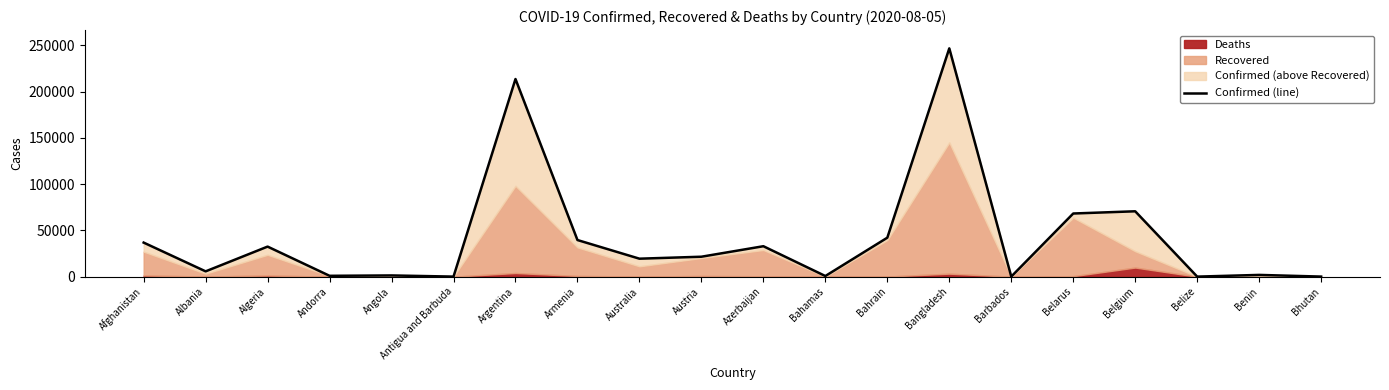

Rank the categories by value from lowest to highest.

Belize, Antigua and Barbuda, Bhutan, Barbados, Bahamas, Andorra, Angola, Benin, Albania, Australia, Austria, Algeria, Azerbaijan, Afghanistan, Armenia, Bahrain, Belarus, Belgium, Argentina, Bangladesh